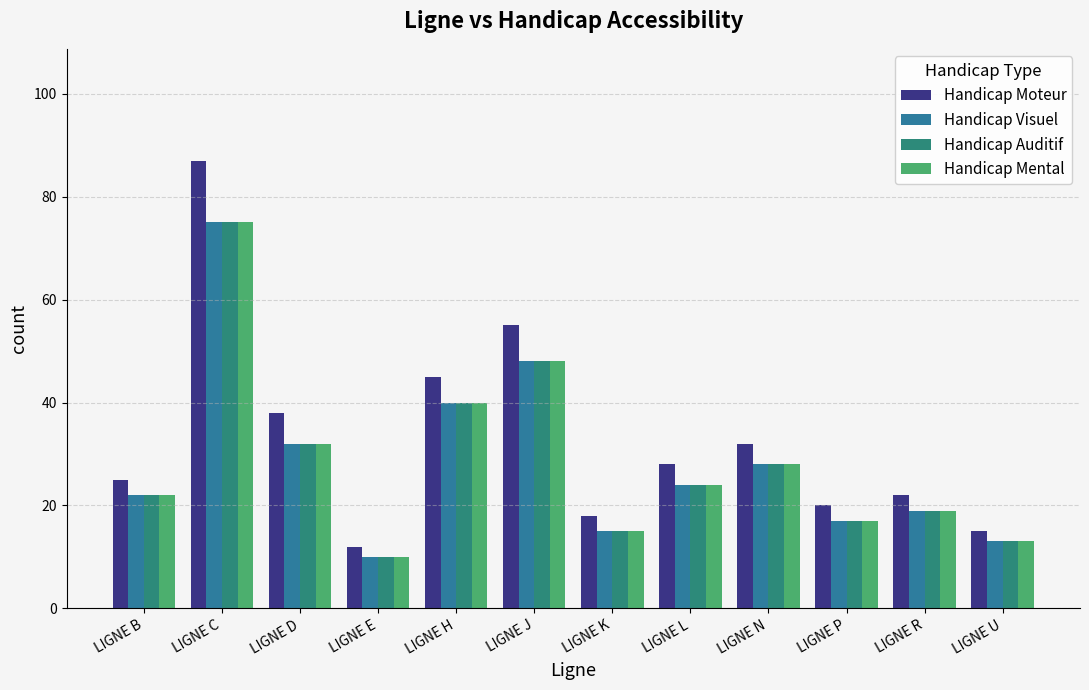

At how many categories does at least one series exceed 31?

5